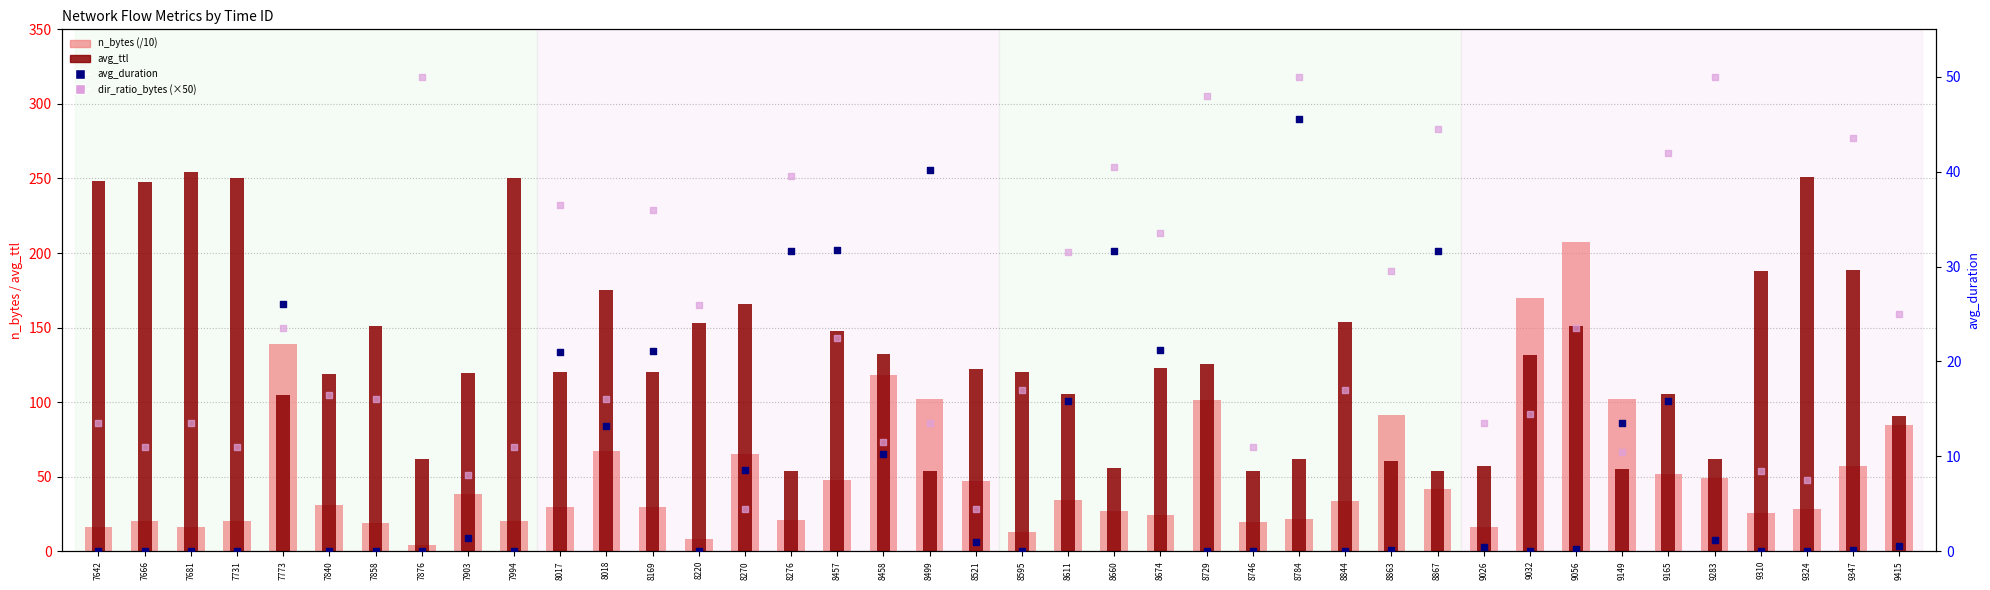

Which series contains the highest Y value?

avg_ttl